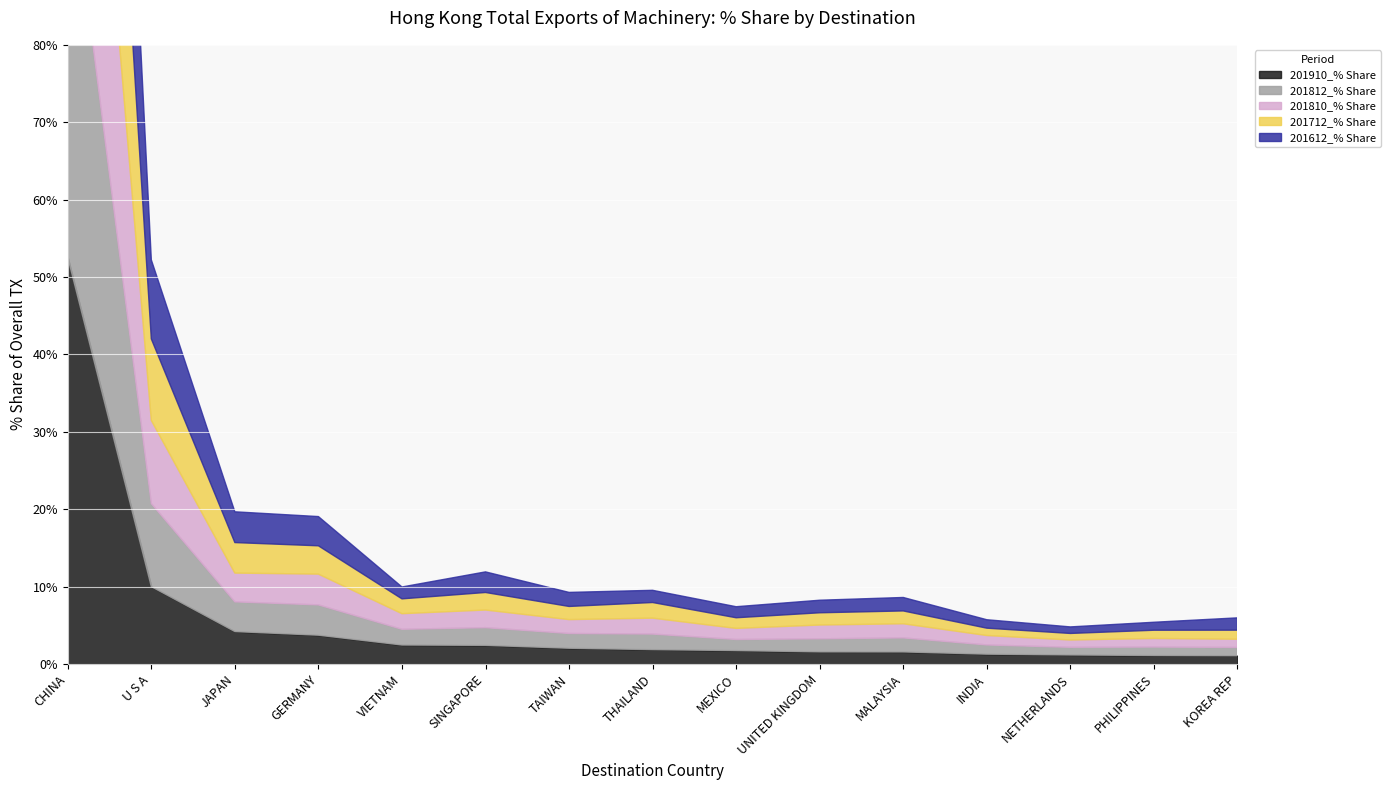

At INDIA, list the series in order from largest to smallest.

201910_% Share, 201810_% Share, 201812_% Share, 201612_% Share, 201712_% Share